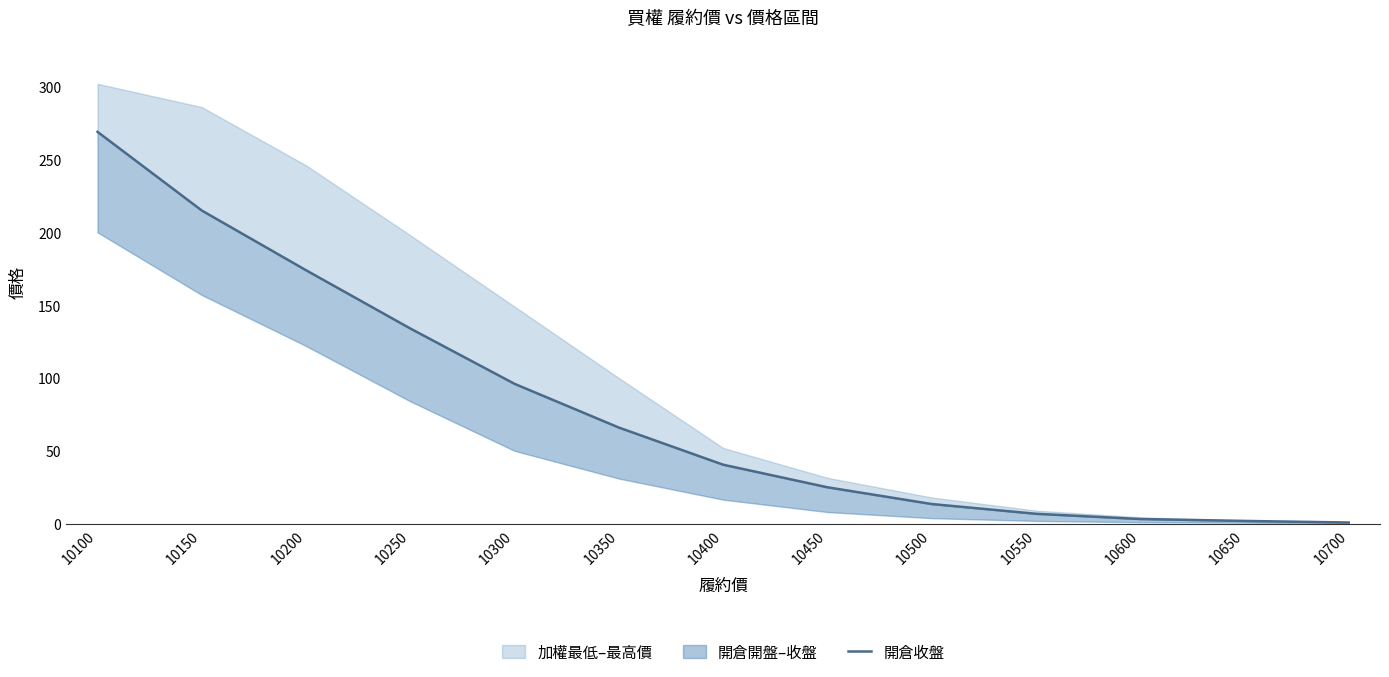

The value at 10250 is 54.5. True or false?

False